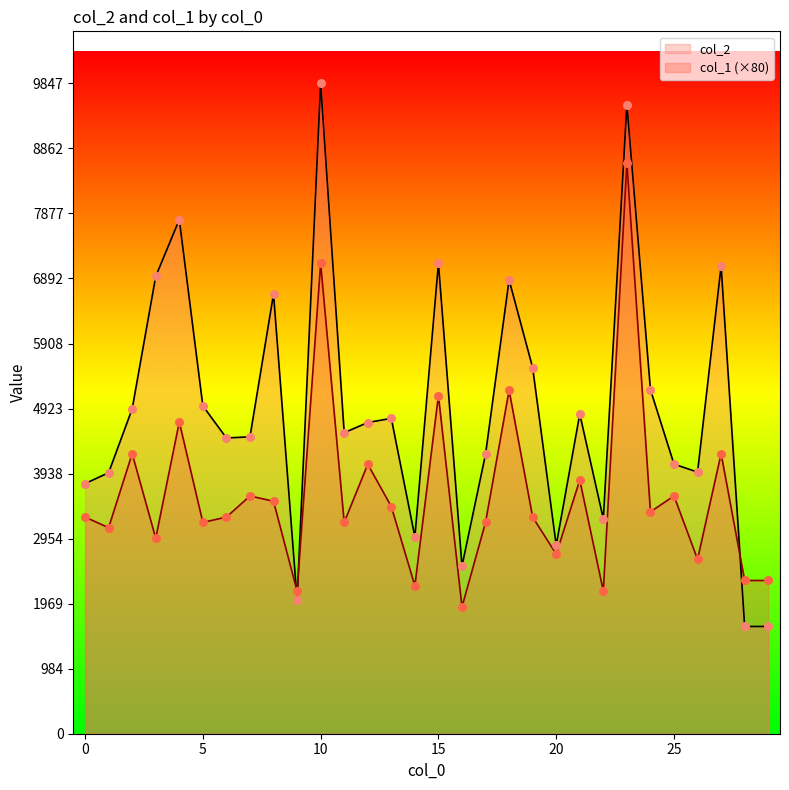

What is the total value across all series at 3?

9884